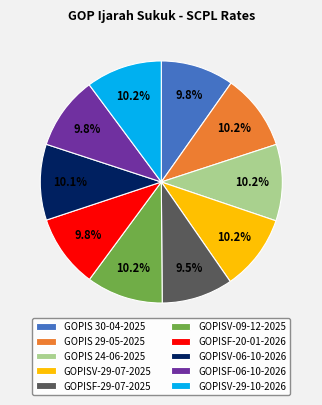

Do GOPIS 24-06-2025 and GOPISF-20-01-2026 together represent more than half of the pie?

No